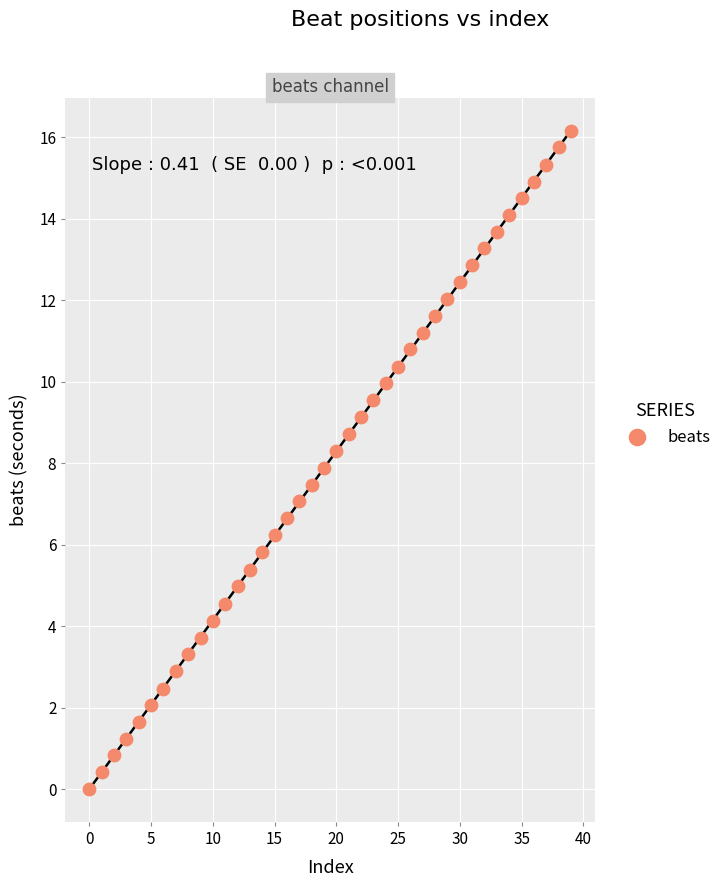

What is the range of Y values (max minus min)?

16.1